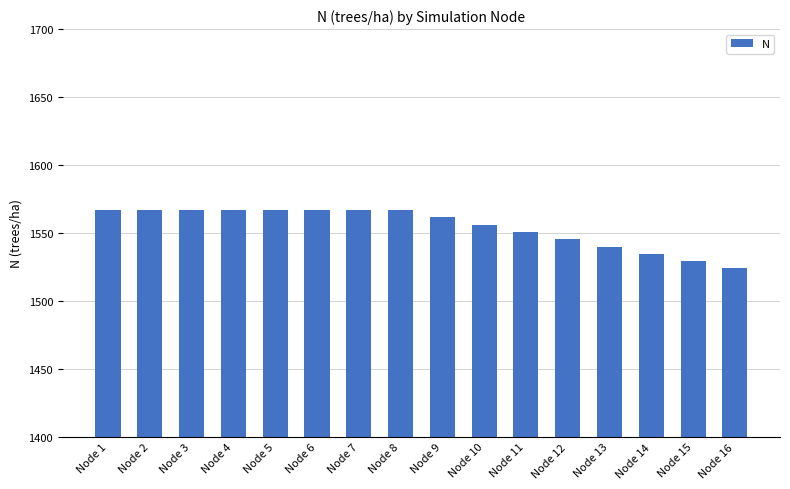

What is the smallest value displayed?

1524.1